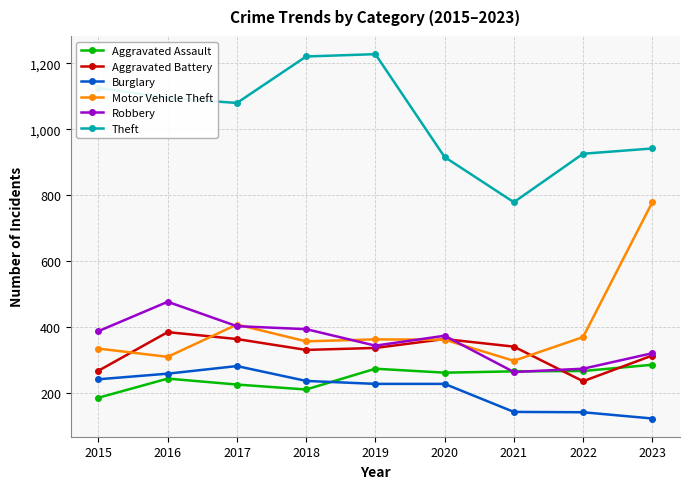

What is the difference between the highest and lowest values at 2023?

819